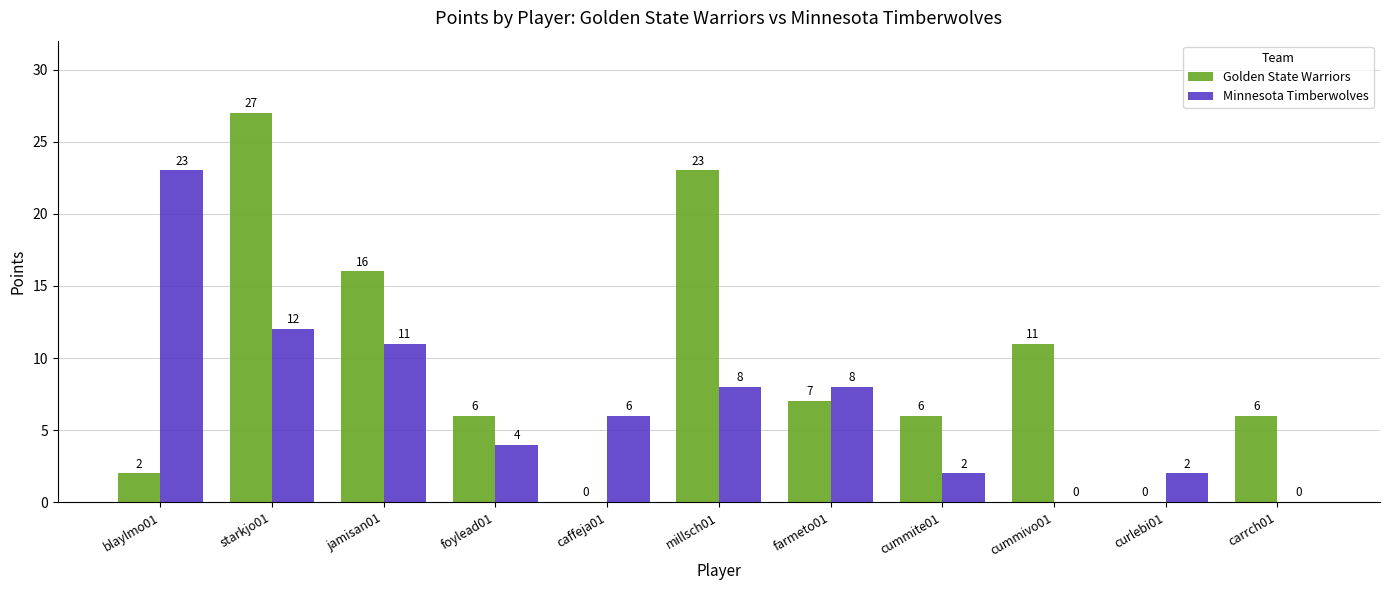

How many groups of bars are there?

11